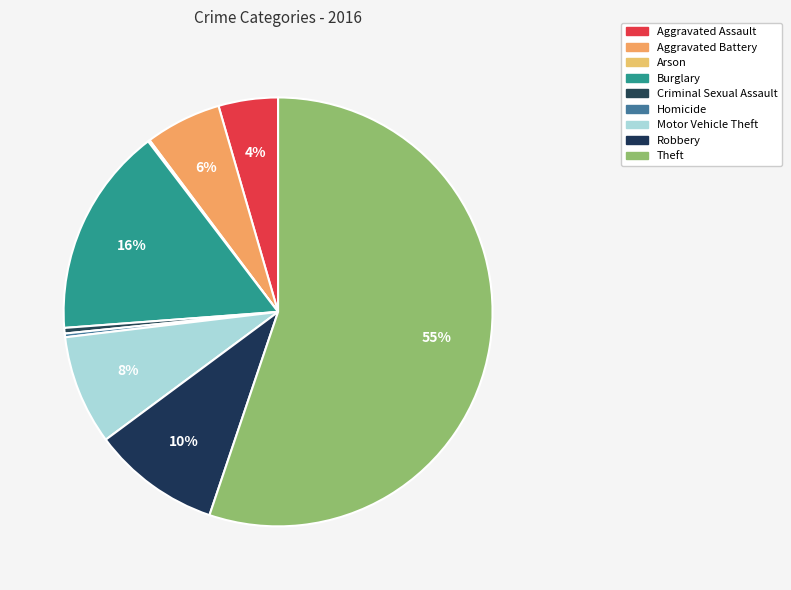

Is it true that Criminal Sexual Assault is 1% of the pie?

False